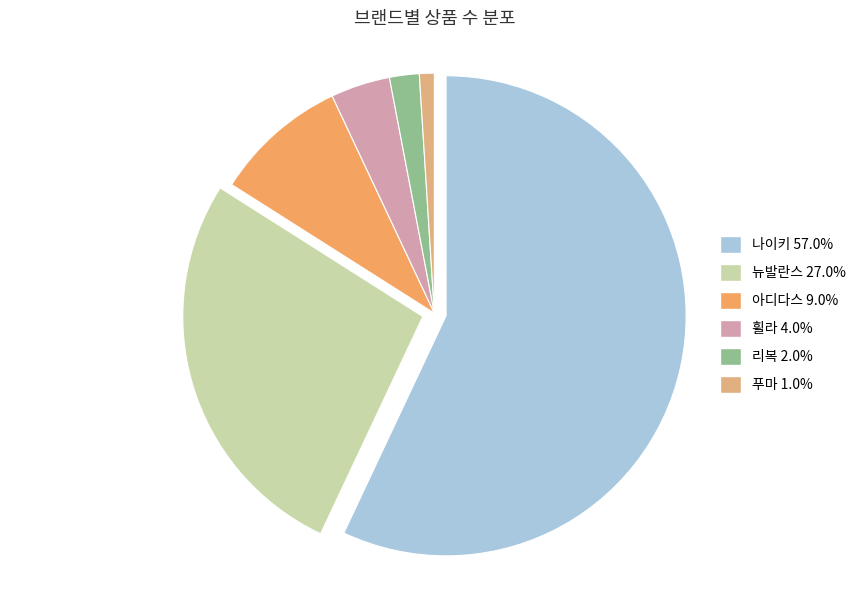

True or false: 아디다스 accounts for 16% of the total.

False